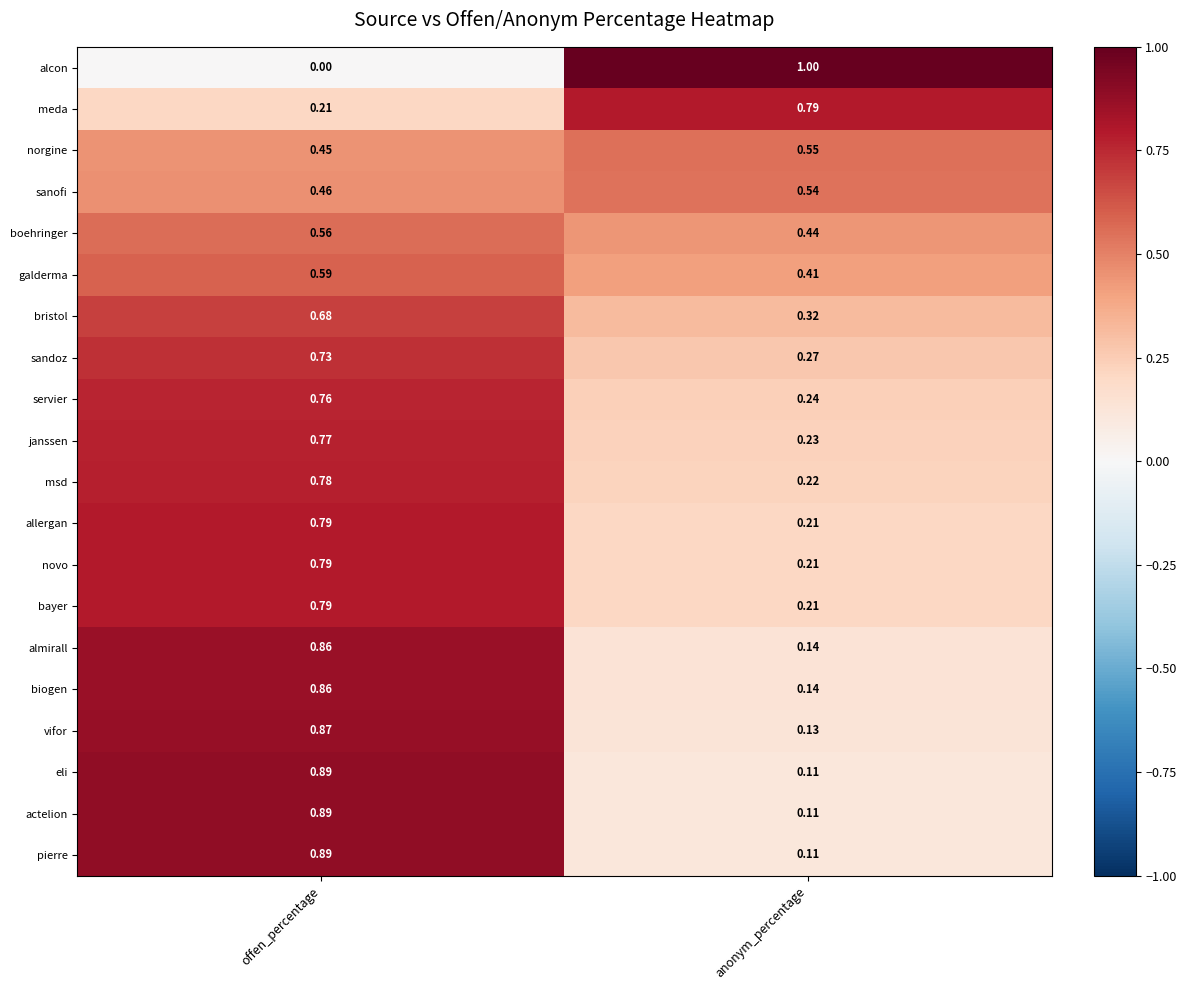

At which category is the sum across all series the highest?

offen_percentage